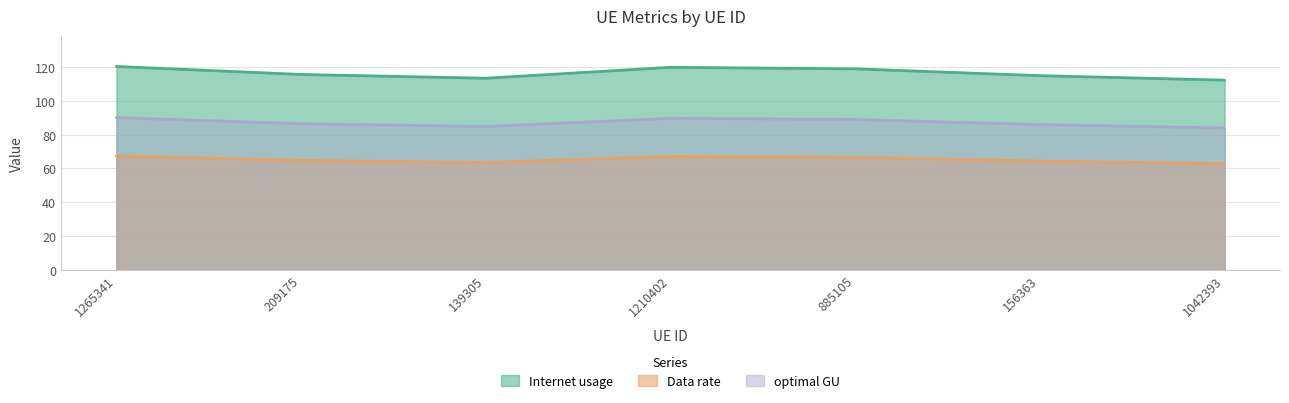

Reading right to left, extract all data points from this chart.

Internet usage: 1042393=112.3	156363=115.0	885105=119.0	1210402=119.9	139305=113.4	209175=115.7	1265341=120.4
Data rate: 1042393=62.8	156363=64.3	885105=66.6	1210402=67.1	139305=63.5	209175=64.7	1265341=67.4
optimal GU: 1042393=84.0	156363=86.0	885105=89.0	1210402=89.7	139305=84.9	209175=86.5	1265341=90.1